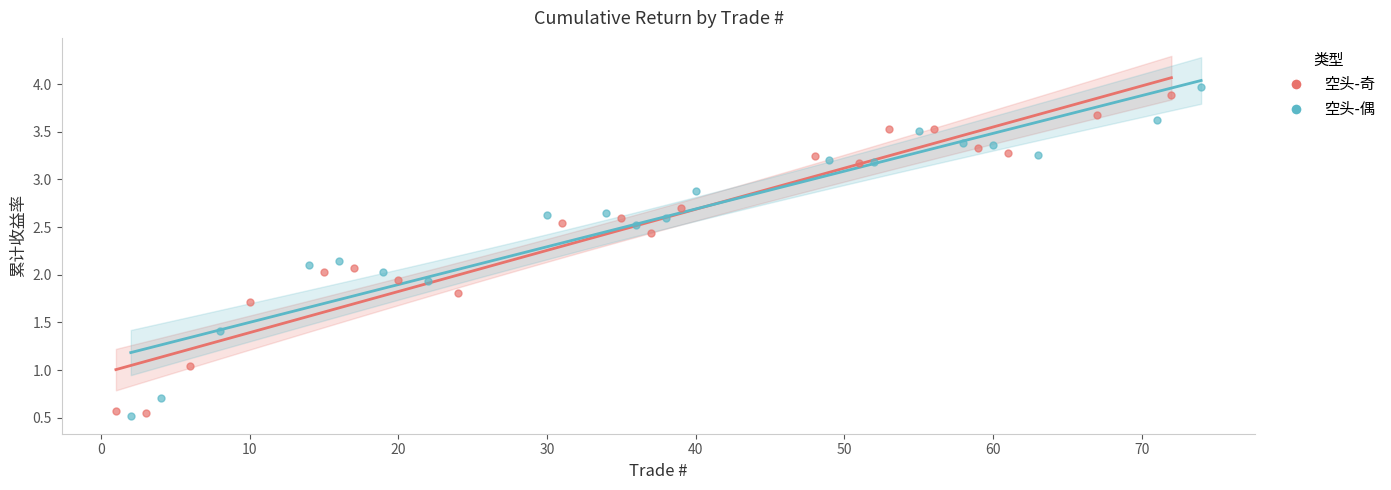

What are all the series names shown in the legend?

空头-奇, 空头-偶